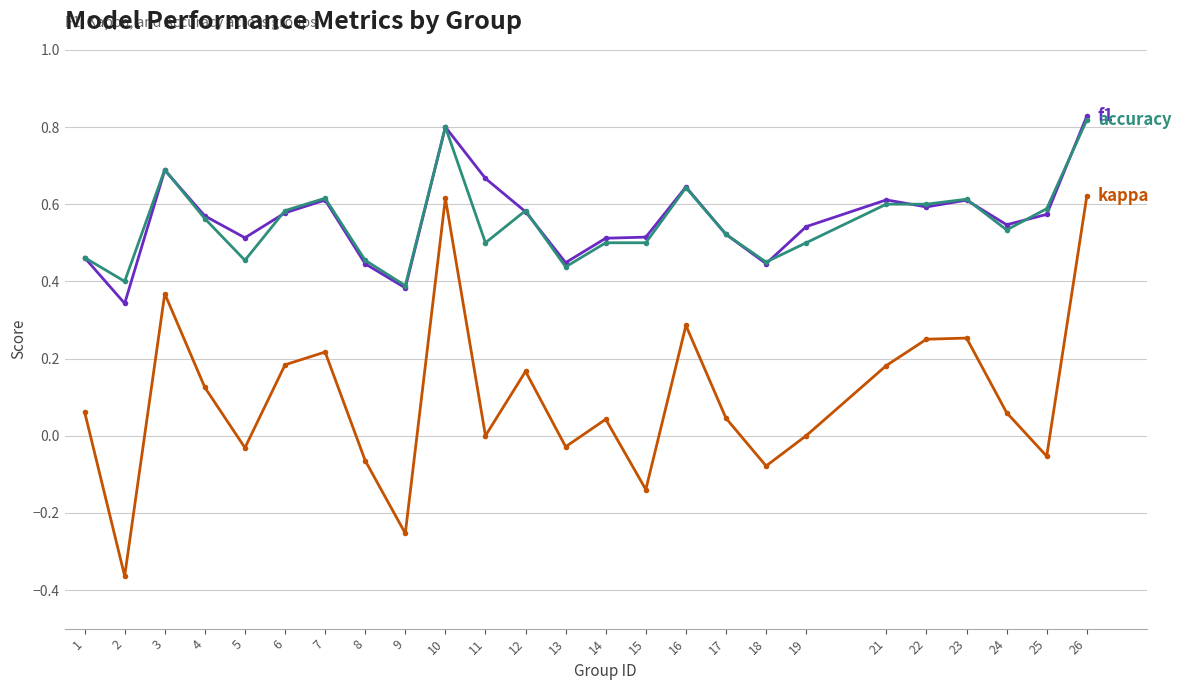

What is the total value across all series at 16?

1.6